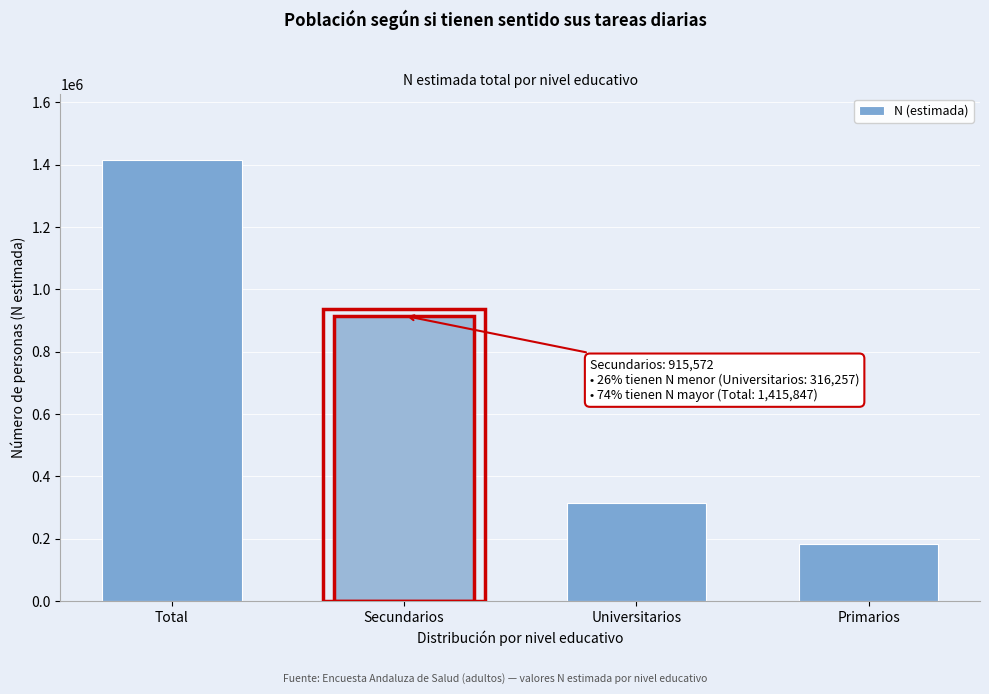

Reading left to right, extract all data points from this chart.

Total=1415847	Secundarios=915572	Universitarios=316257	Primarios=184018